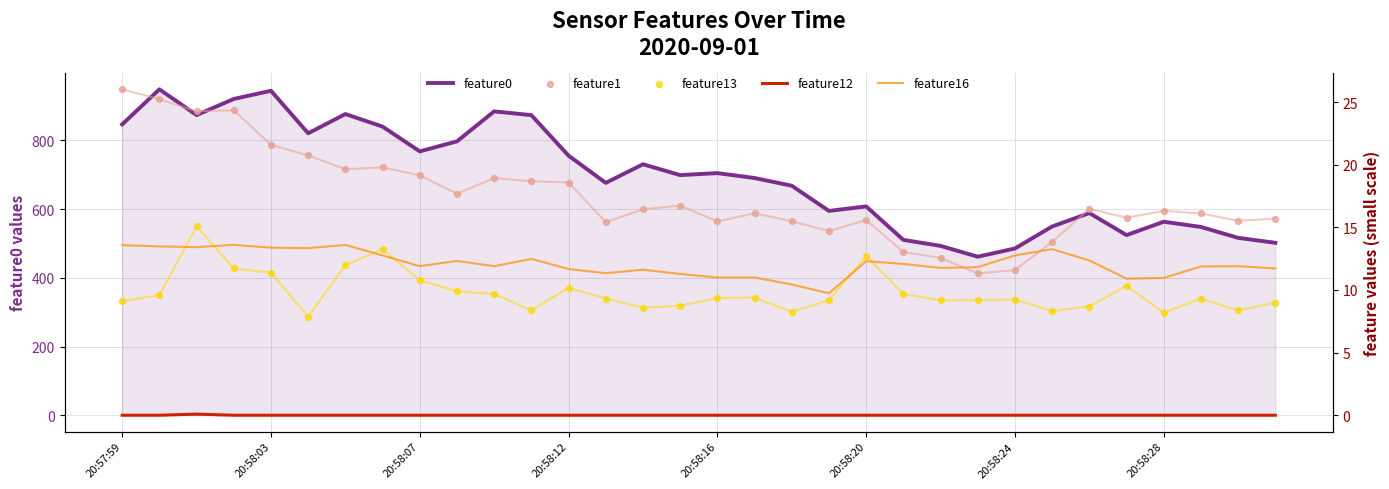

Is the value of feature16 at 11 greater than the value of feature1 at 19?

No